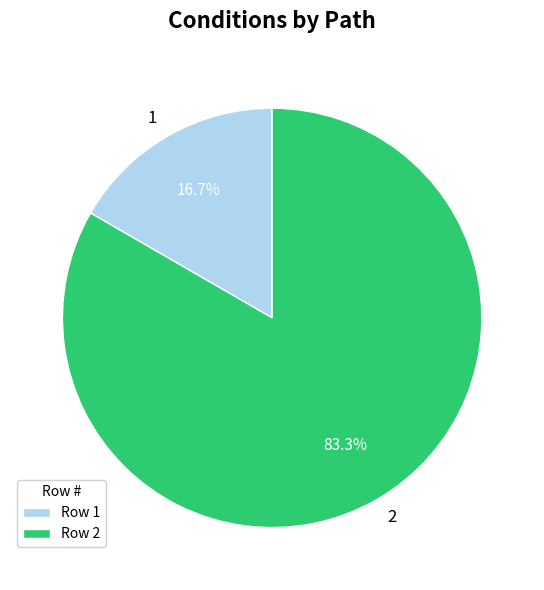

What is the smallest slice in the pie chart?

1